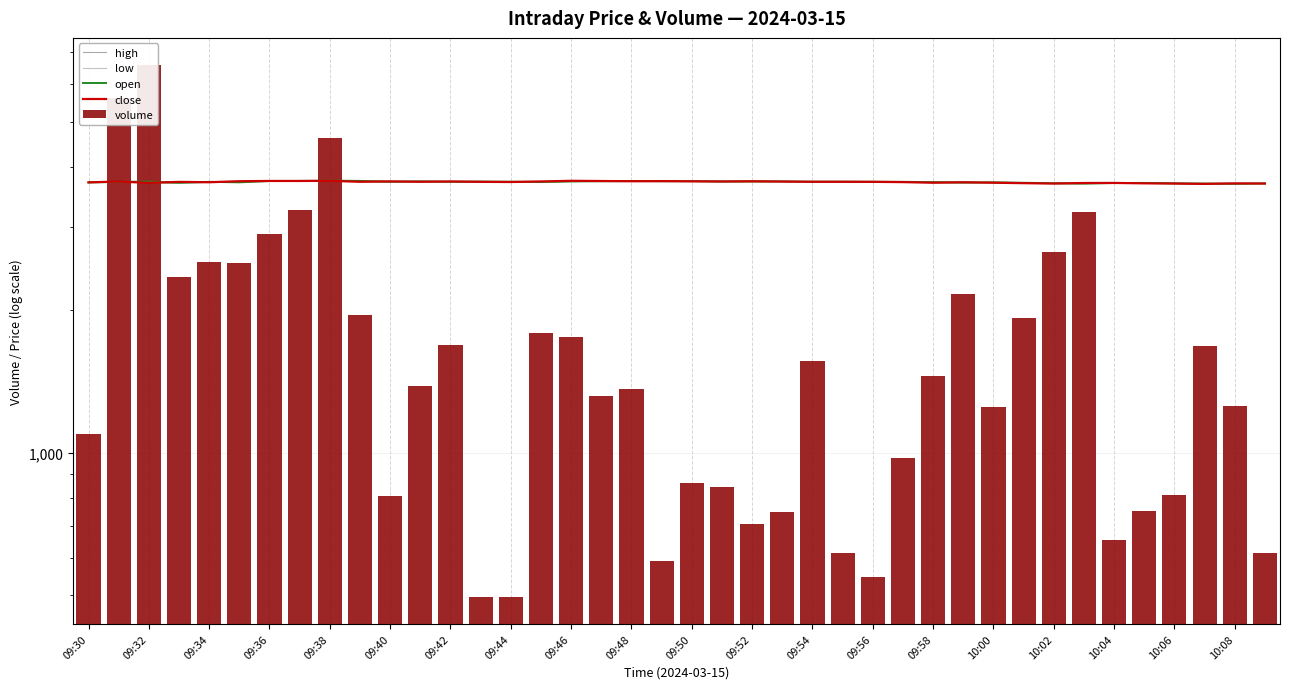

Reading right to left, what are all the values shown in this chart?

high: 3701.0	3703.0	3698.0	3702.0	3709.0	3710.0	3710.0	3704.0	3713.0	3720.0	3724.0	3724.0	3730.0	3730.0	3732.0	3732.0	3740.0	3739.0	3738.0	3743.0	3743.0	3744.0	3747.0	3748.0	3738.0	3731.0	3738.0	3736.0	3738.0	3738.0	3746.0	3750.0	3745.0	3747.0	3740.0	3729.0	3729.0	3737.0	3739.0	3719.0
low: 3696.0	3692.0	3691.0	3698.0	3702.0	3707.0	3696.0	3698.0	3705.0	3712.0	3715.0	3713.0	3724.0	3727.0	3730.0	3729.0	3733.0	3733.0	3730.0	3738.0	3740.0	3738.0	3740.0	3733.0	3723.0	3726.0	3728.0	3723.0	3730.0	3729.0	3730.0	3743.0	3735.0	3740.0	3720.0	3716.0	3706.0	3710.0	3727.0	3719.0
open: 3701.0	3693.0	3698.0	3702.0	3709.0	3708.0	3697.0	3704.0	3712.0	3720.0	3715.0	3724.0	3729.0	3730.0	3732.0	3732.0	3736.0	3736.0	3736.0	3741.0	3740.0	3743.0	3740.0	3736.0	3726.0	3731.0	3733.0	3730.0	3738.0	3730.0	3746.0	3750.0	3745.0	3744.0	3720.0	3729.0	3711.0	3732.0	3727.0	3719.0
close: 3698.0	3701.0	3692.0	3698.0	3702.0	3709.0	3708.0	3698.0	3705.0	3713.0	3721.0	3713.0	3724.0	3729.0	3730.0	3730.0	3734.0	3739.0	3735.0	3738.0	3742.0	3740.0	3744.0	3748.0	3736.0	3726.0	3729.0	3736.0	3730.0	3737.0	3730.0	3747.0	3745.0	3745.0	3740.0	3722.0	3728.0	3710.0	3735.0	3719.0
volume: 613.0	1256.0	1676.0	812.0	751.0	655.0	3225.0	2654.0	1928.0	1249.0	2163.0	1453.0	975.0	547.0	615.0	1557.0	748.0	706.0	844.0	861.0	589.0	1364.0	1318.0	1752.0	1790.0	496.0	495.0	1688.0	1385.0	810.0	1951.0	4618.0	3245.0	2900.0	2519.0	2521.0	2347.0	6596.0	5617.0	1097.0